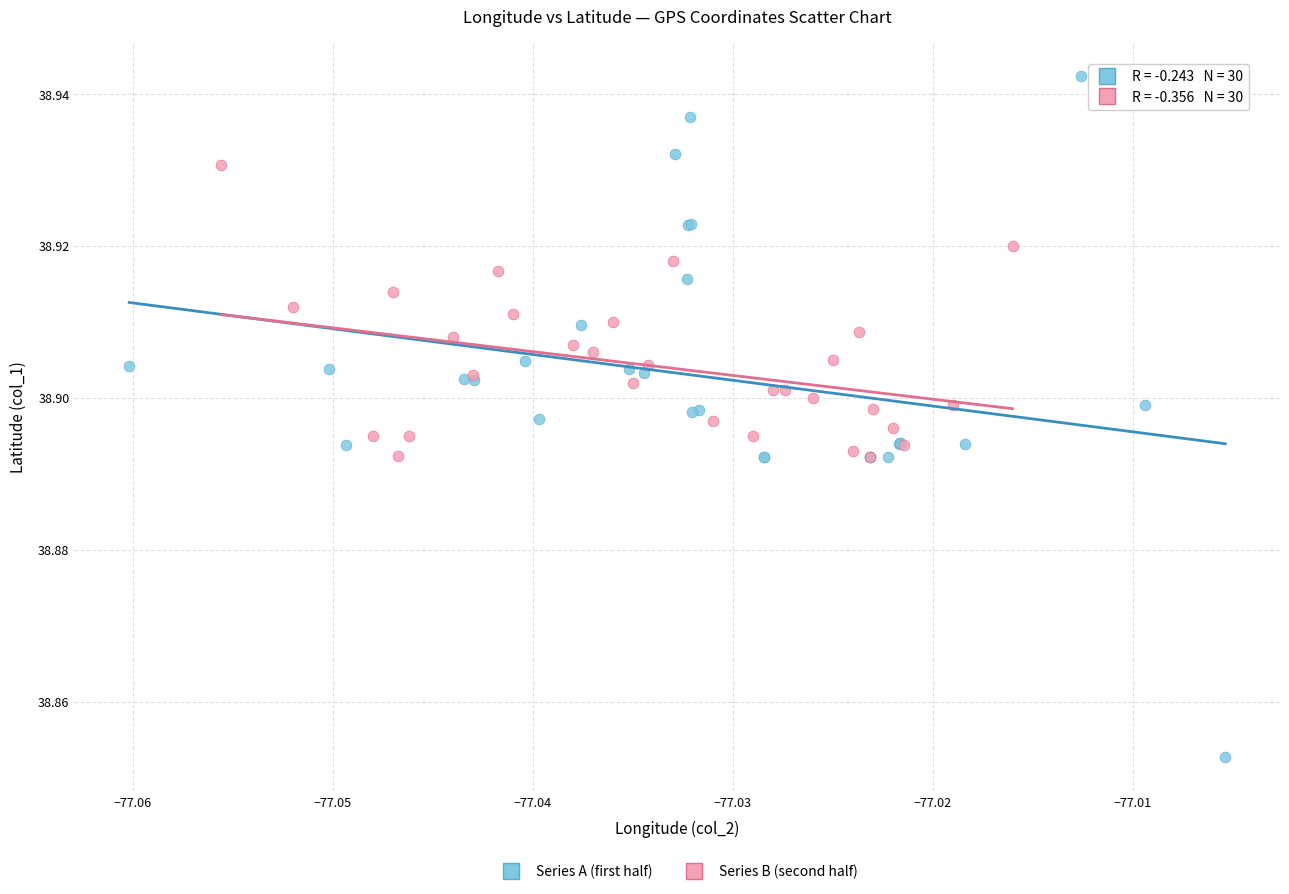

Which series reaches the minimum Y coordinate?

Series A (first half)